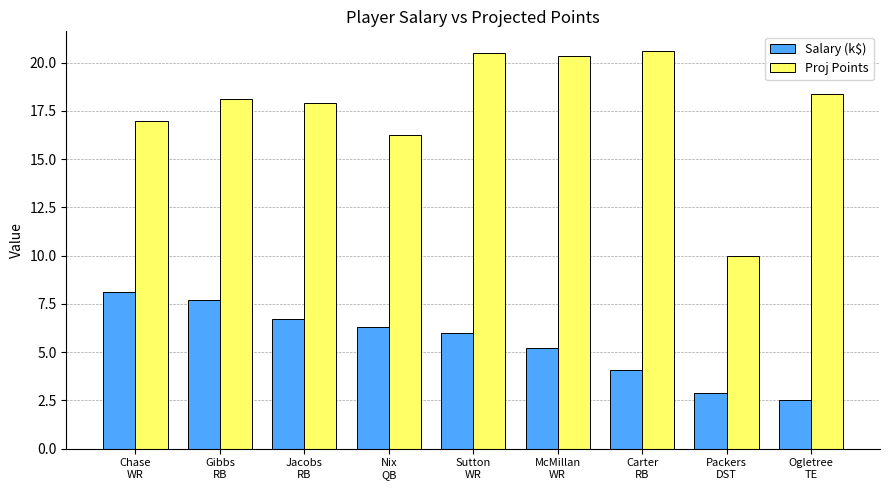

What is the sum of all Salary (k$) values?

49.5